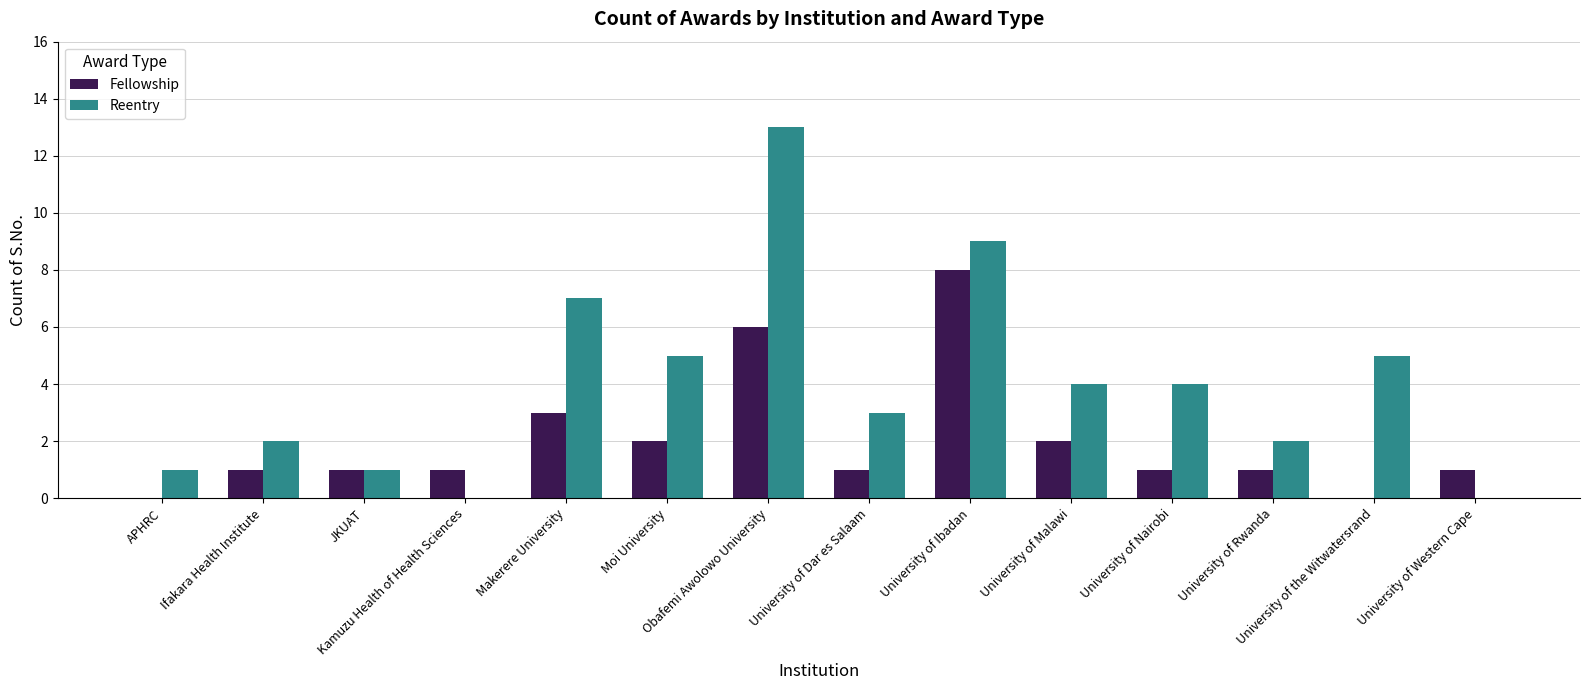

What is the spread (max minus min) of values at Ifakara Health Institute?

1